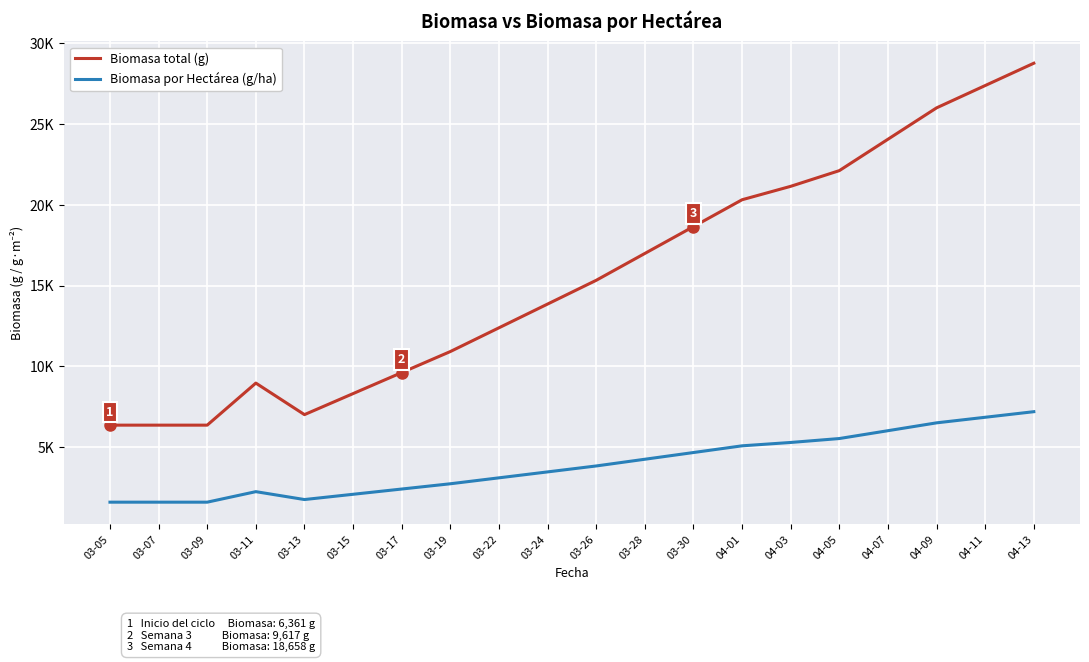

True or false: Biomasa total (g) and Biomasa por Hectárea (g/ha) cross at least once.

False